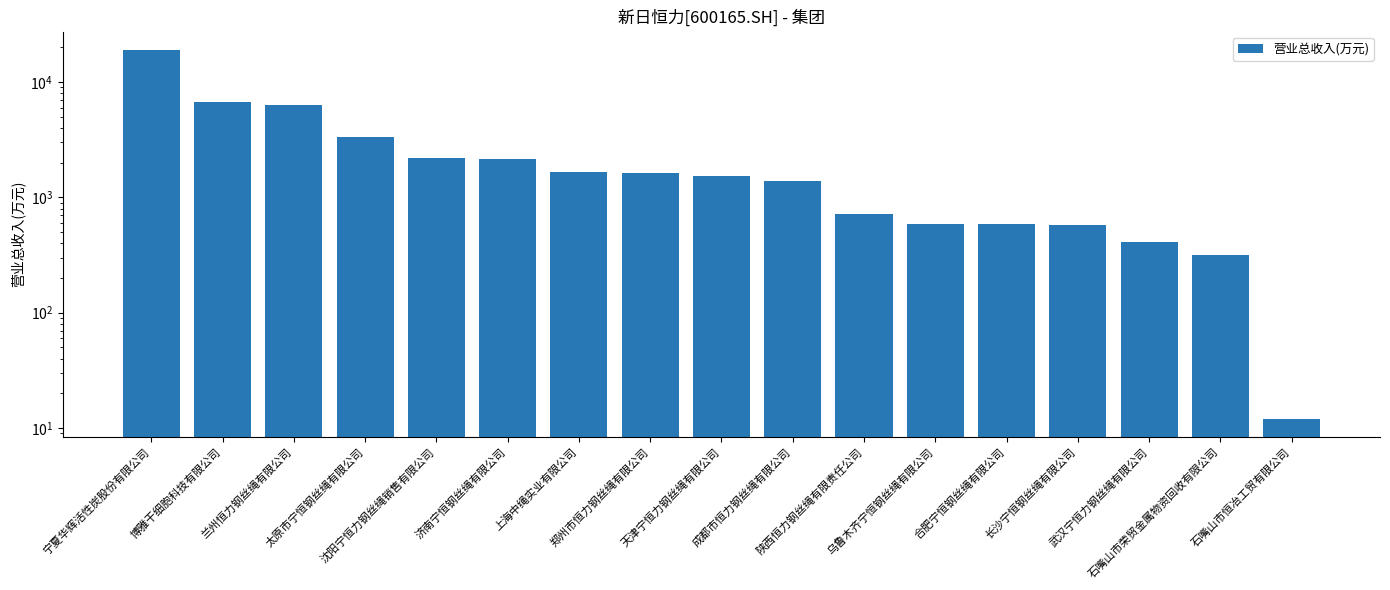

What is the sum of the values at 石嘴山市恒冶工贸有限公司 and 郑州市恒力钢丝绳有限公司?

1623.0